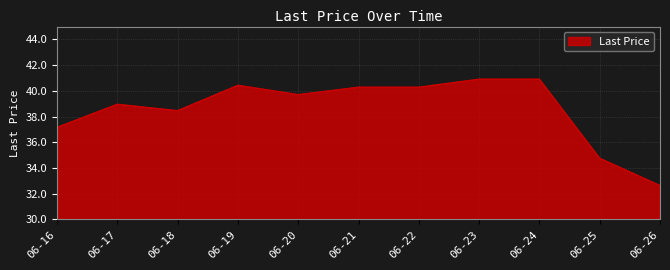

What is the difference between the values at 06-20 and 06-19?

0.7